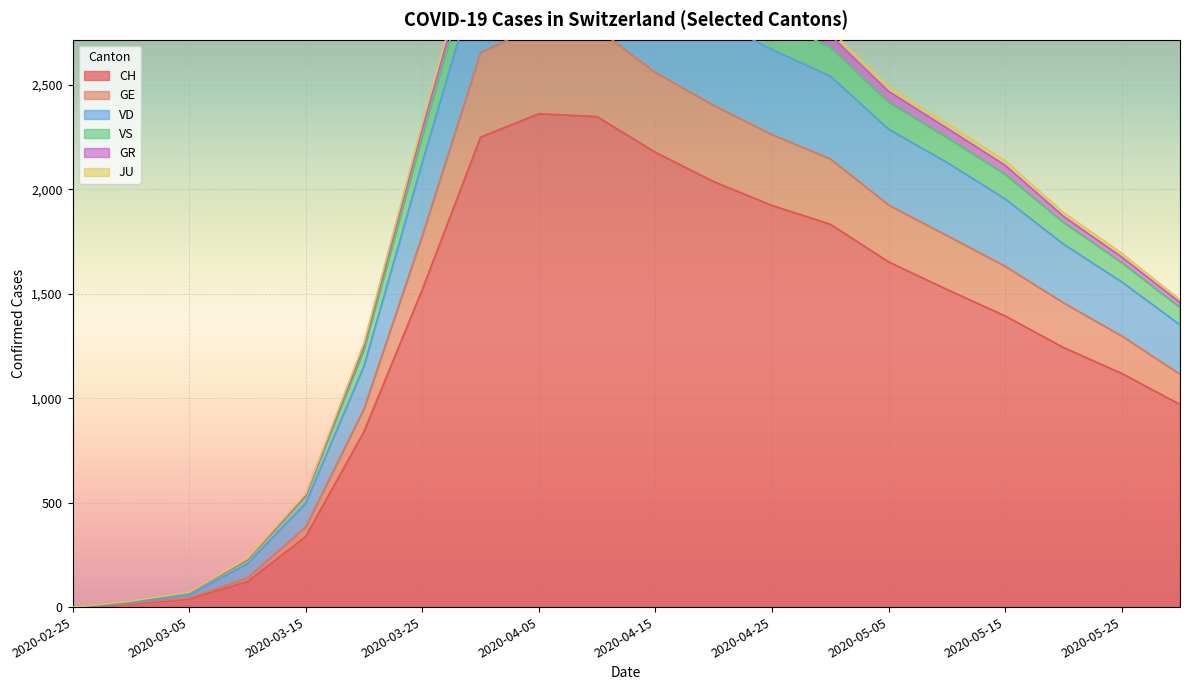

At which label is VD closest to 1703?

2020-05-25